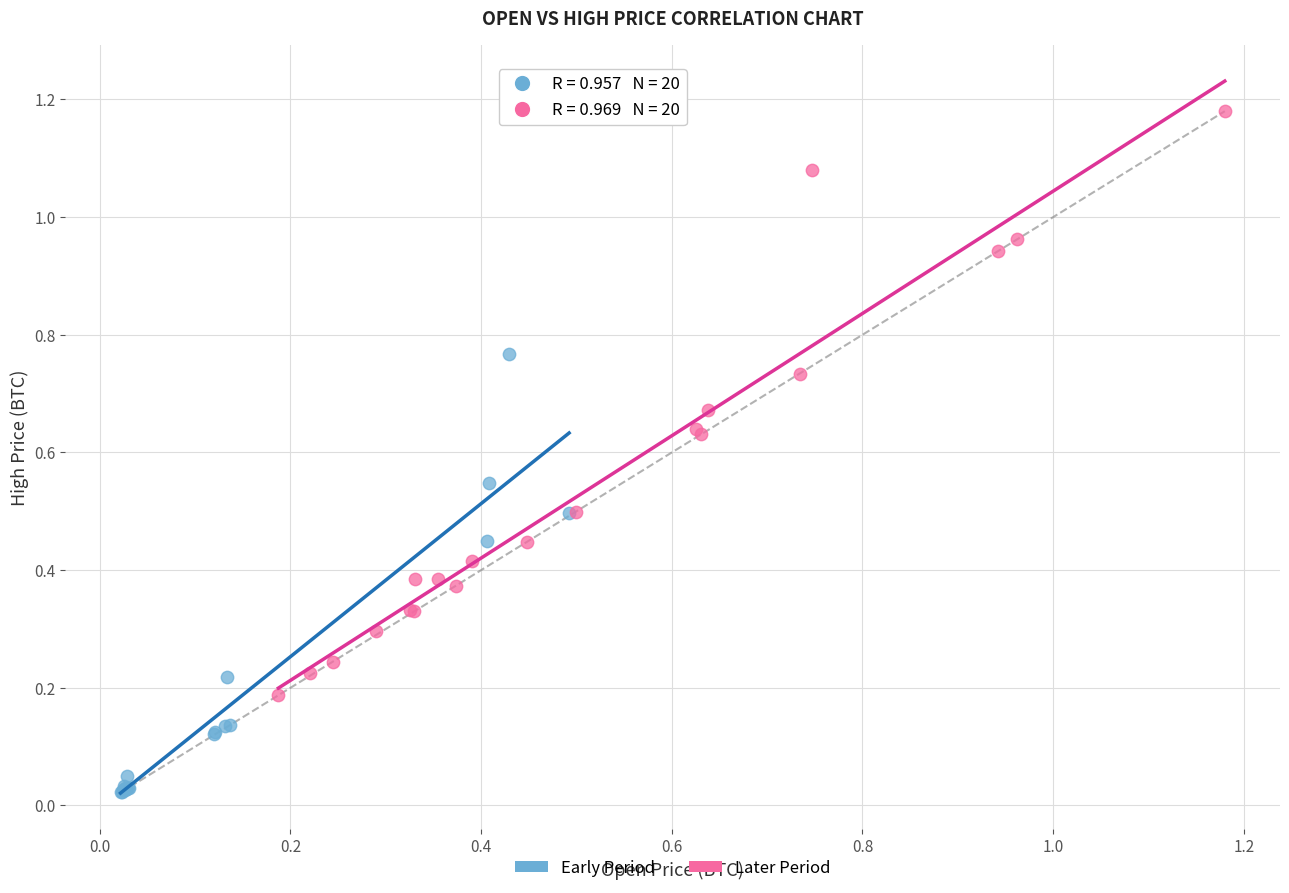

Which series contains the highest Y value?

Later Period